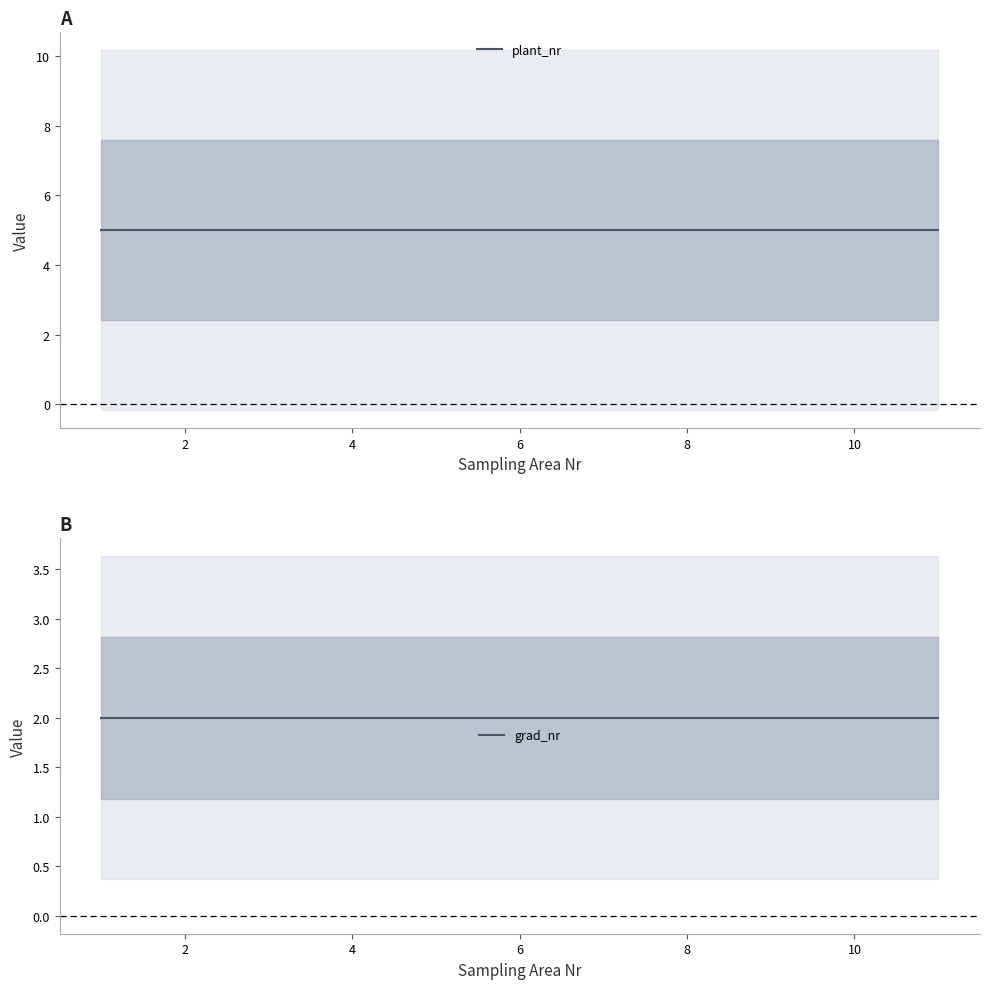

Which series has the largest total across all categories?

plant_nr